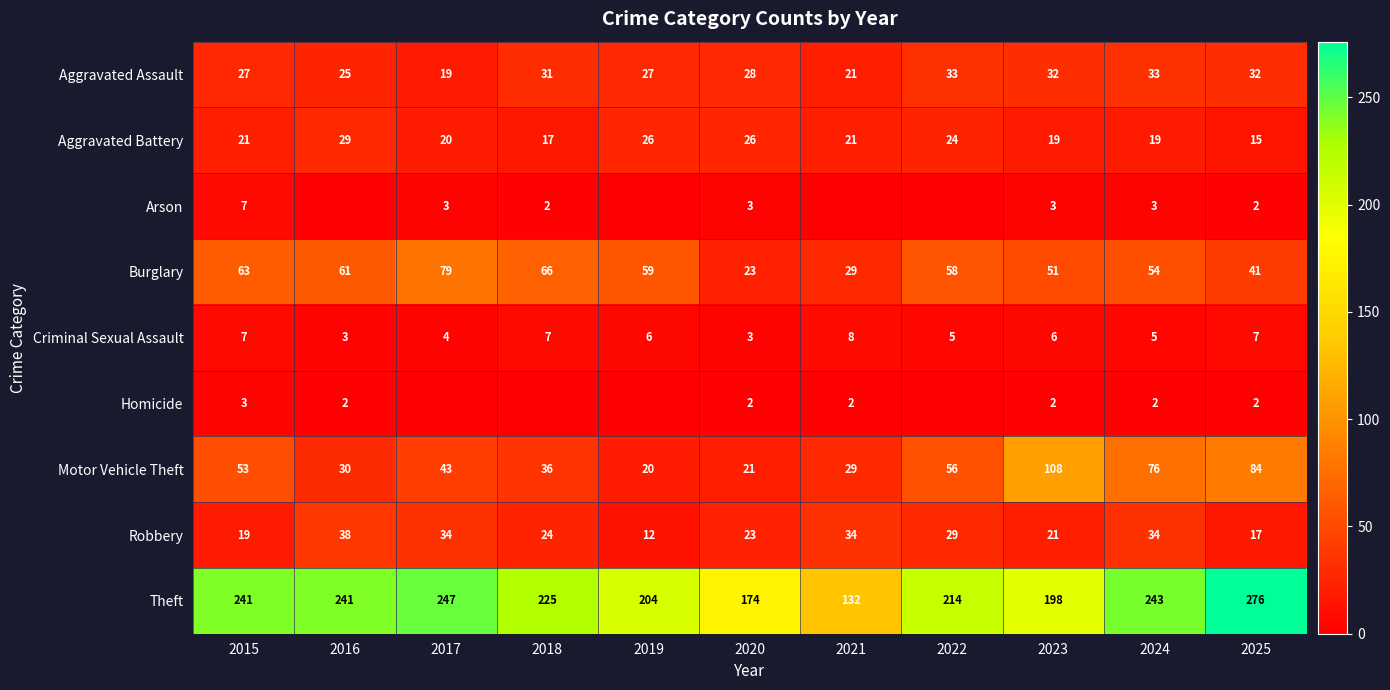

Is the value of Theft at 2023 greater than the value of Homicide at 2016?

Yes